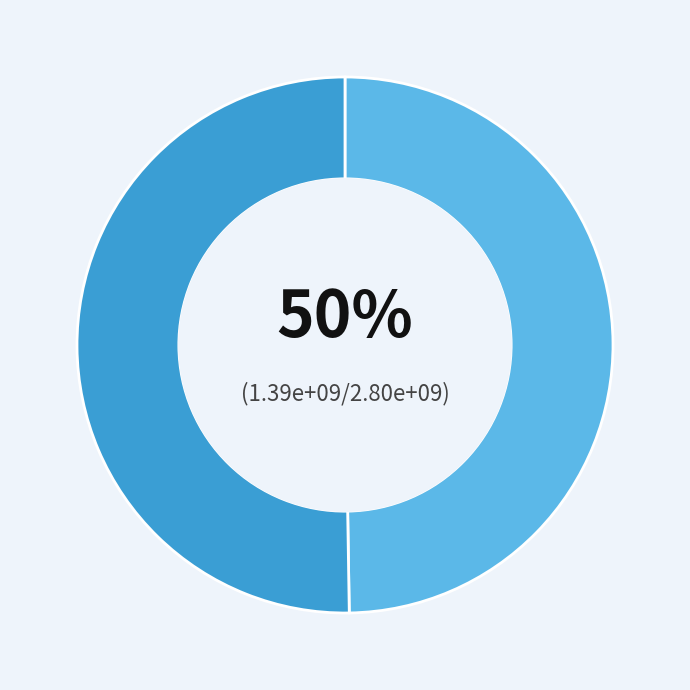

To the nearest percent, what is the average slice percentage?

50%